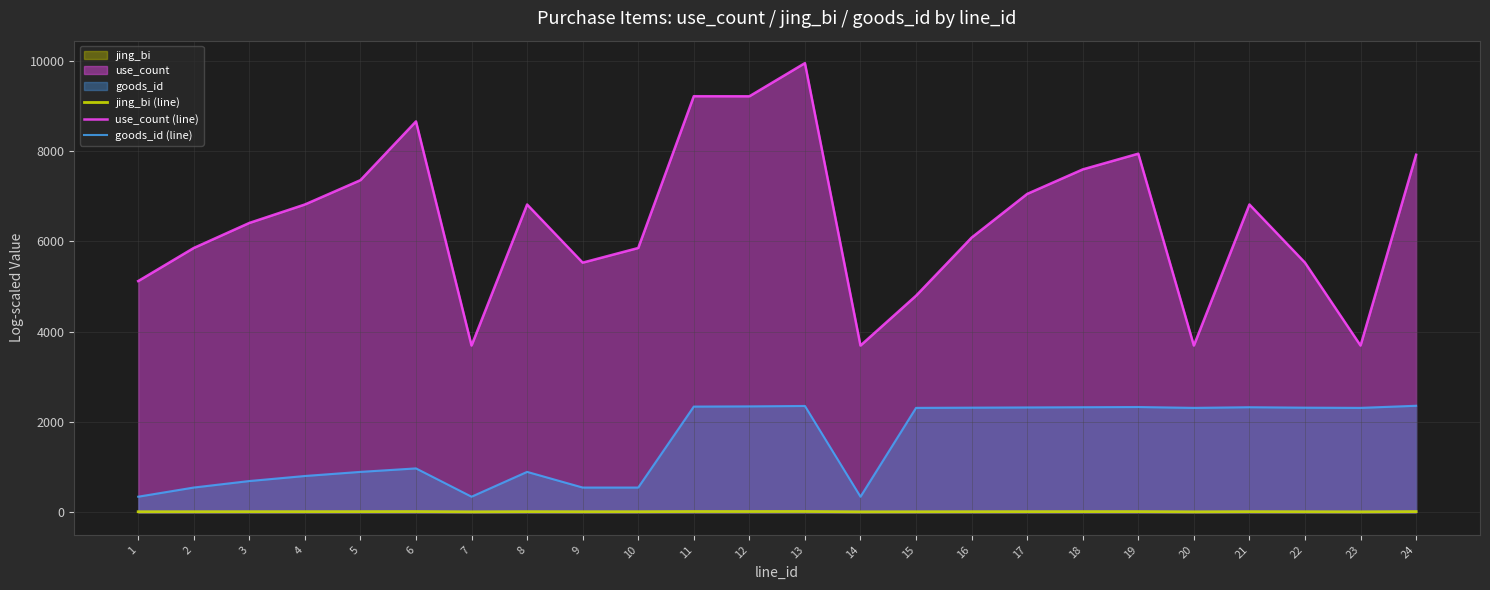

At which category does use_count (line) reach its first local valley?

7